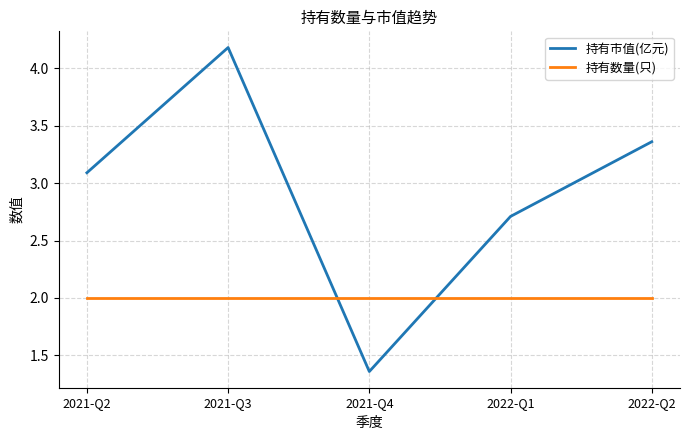

True or false: 持有市值(亿元) has more than 1 points higher than both neighbors.

False